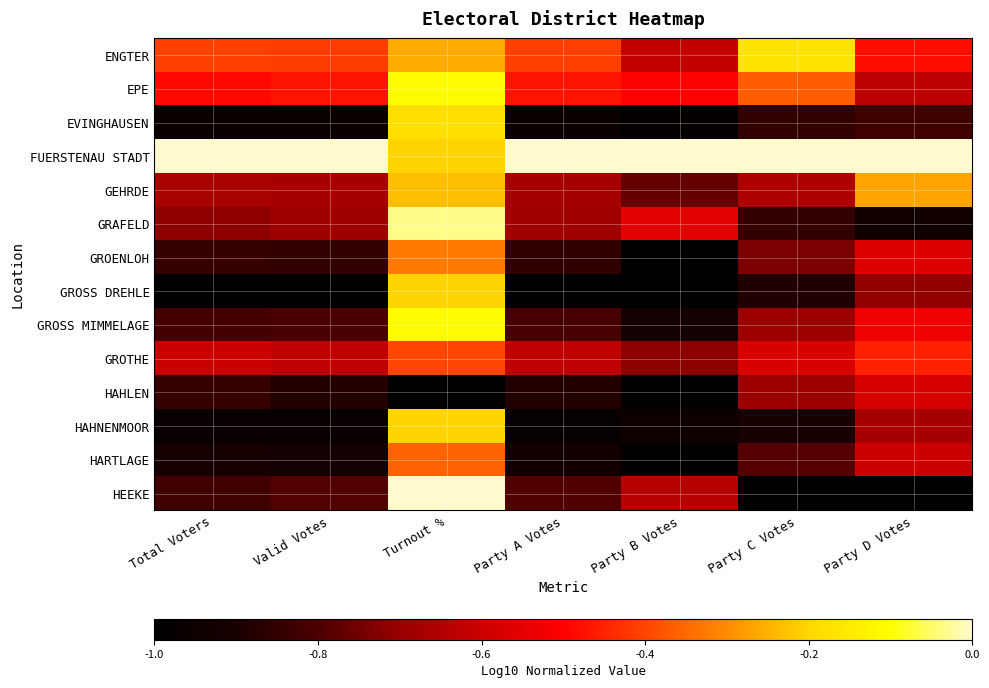

What is the total value across all series at Party C Votes?

-9.2